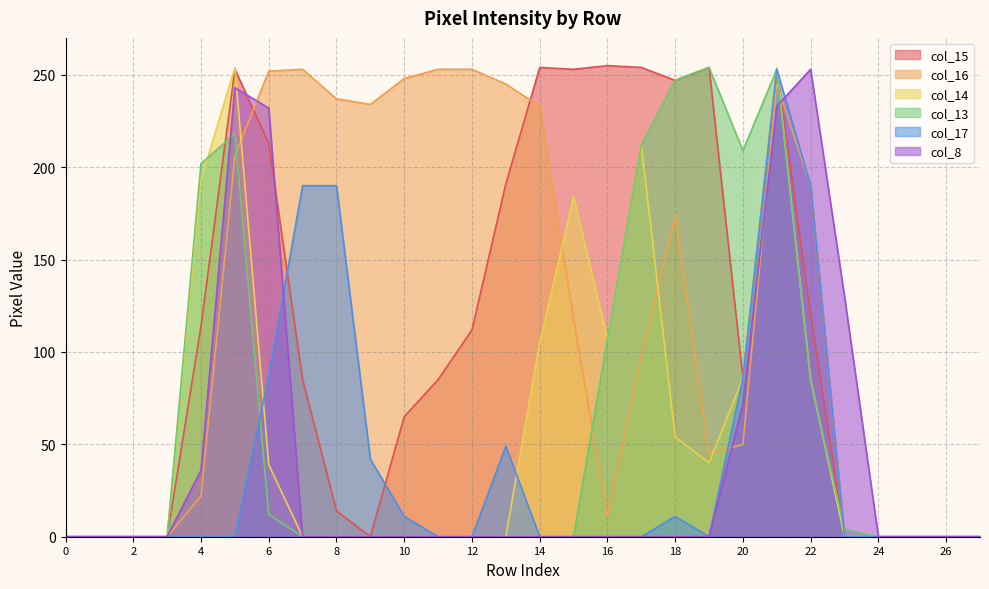

Between 26 and 19, which is larger?

19